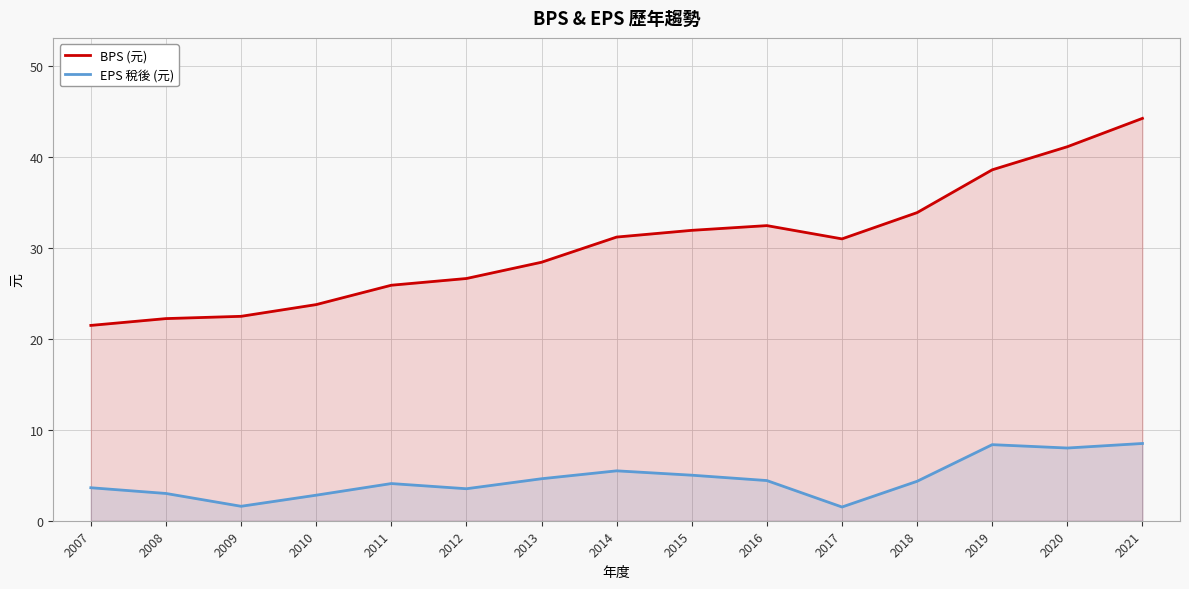

What is the value of the BPS (元) point at the 10th from the left?

32.5